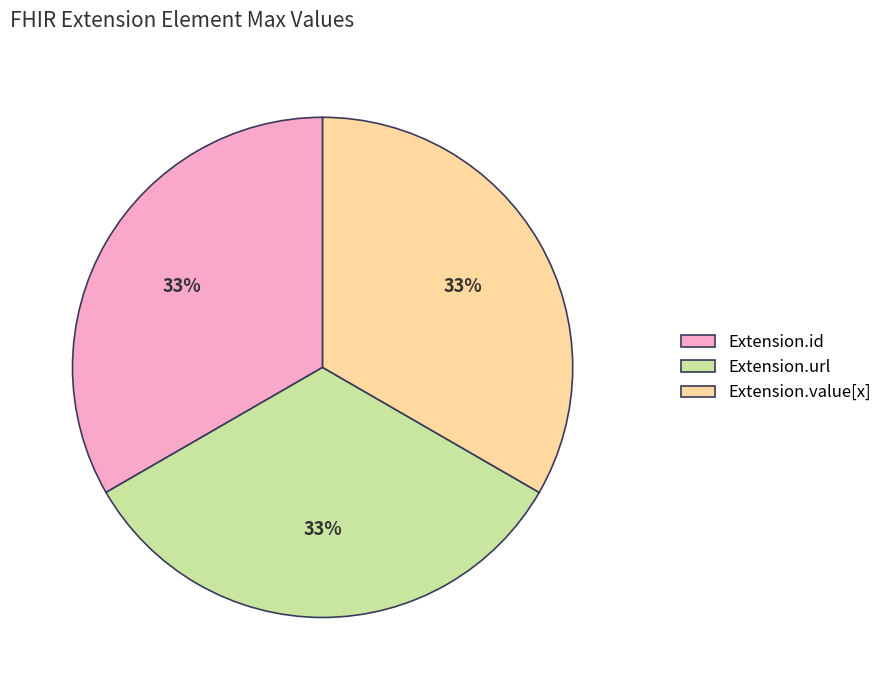

Is there any slice that represents more than half of the pie?

No